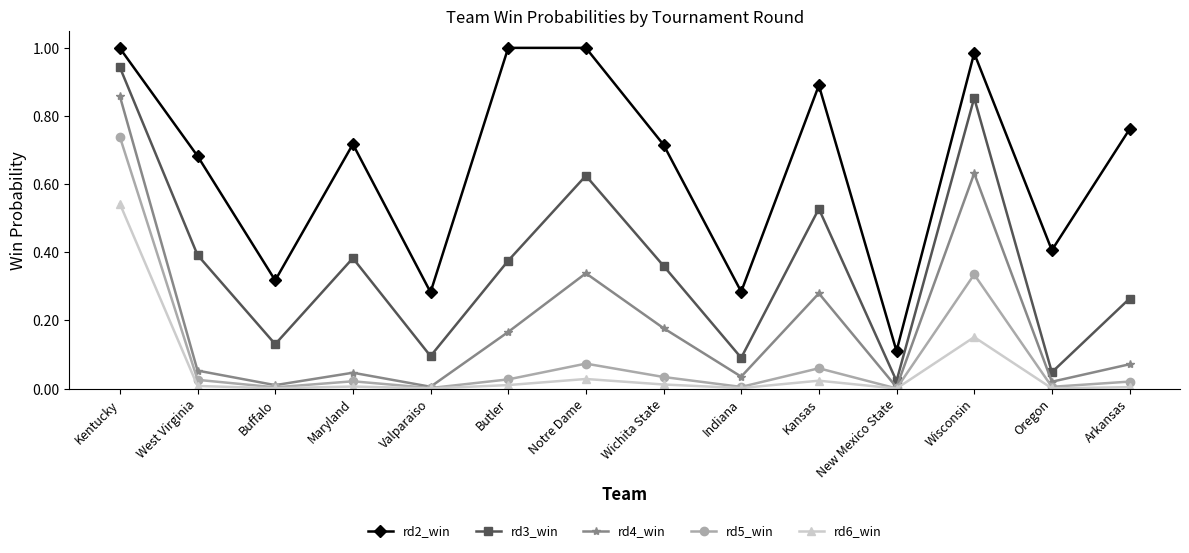

Is it true that rd4_win equals 0.1 at West Virginia?

True